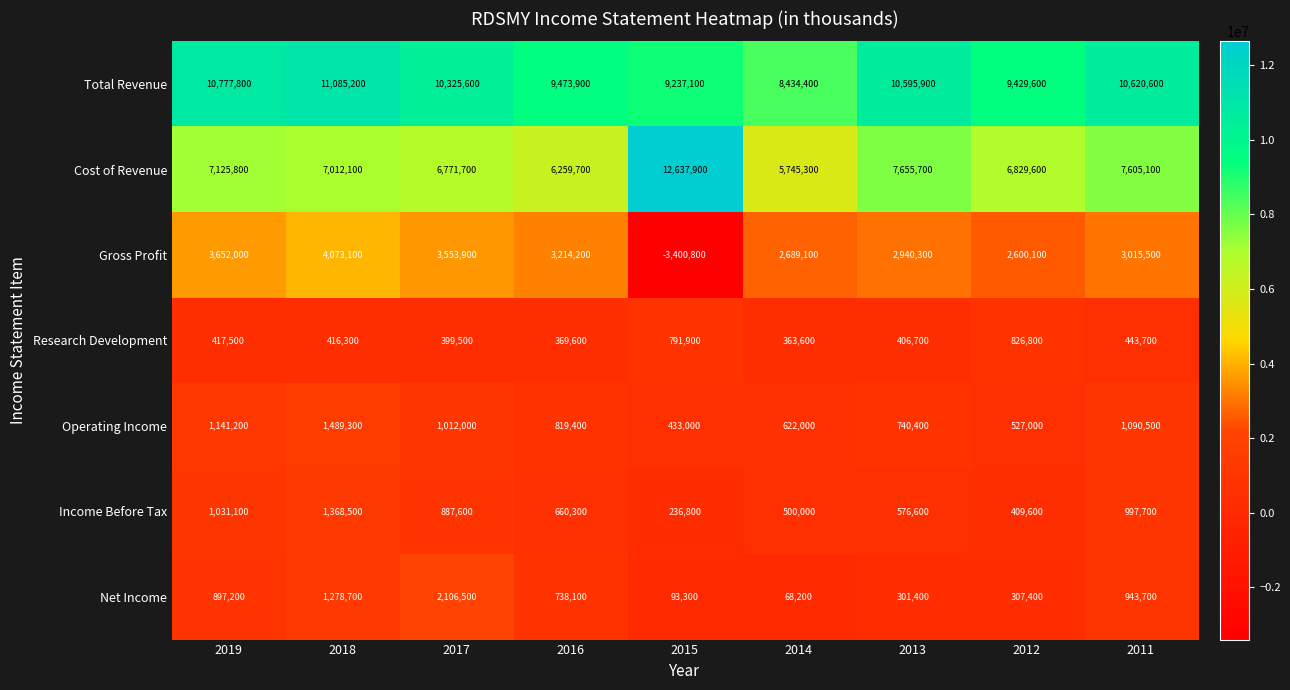

Which series has the largest range (max minus min)?

Gross Profit